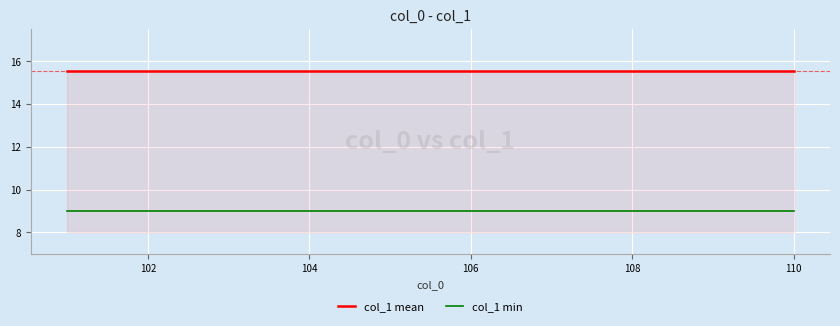

What is the sum of all col_1 min values?

90.0